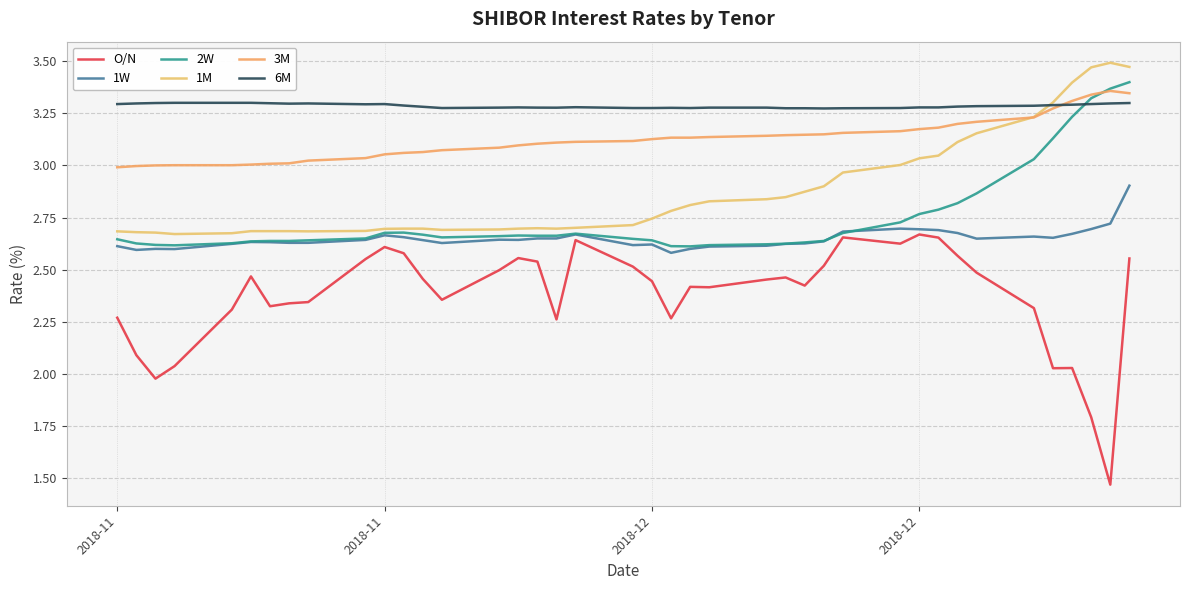

True or false: O/N and 3M intersect in this chart.

False